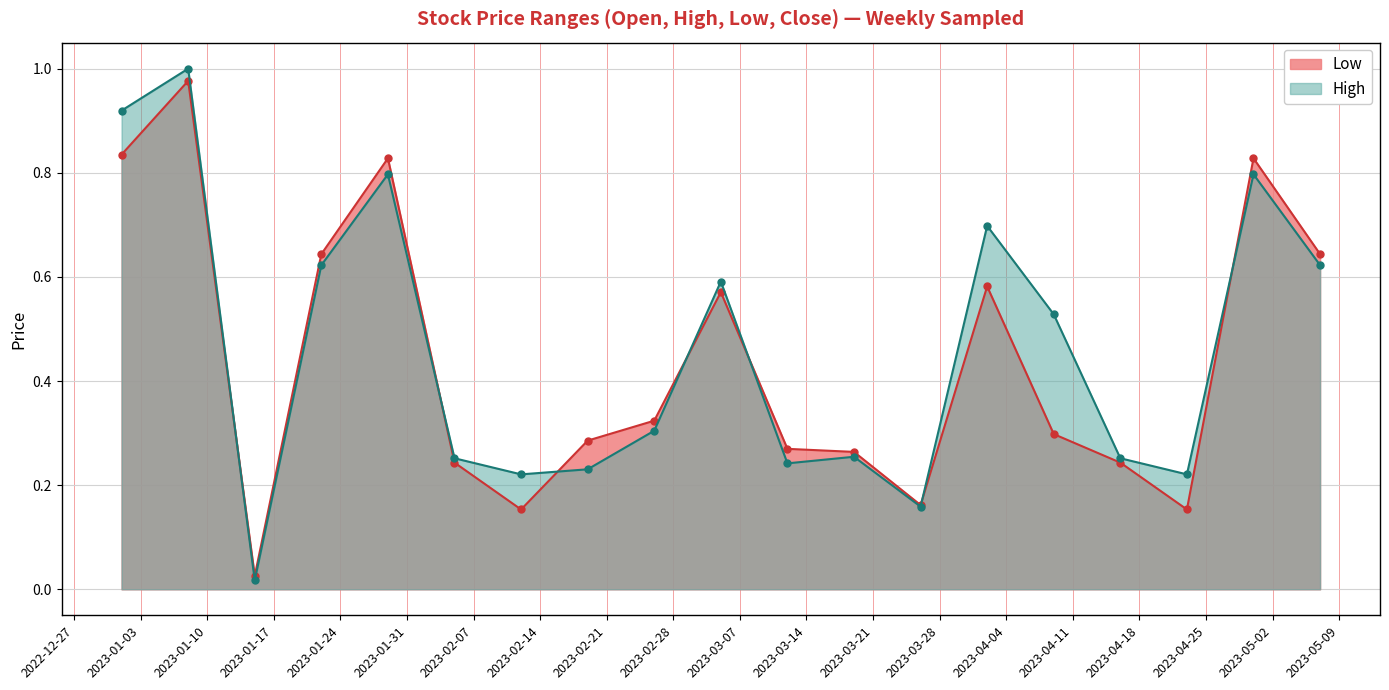

At which category does High reach its first local peak?

2023-01-08